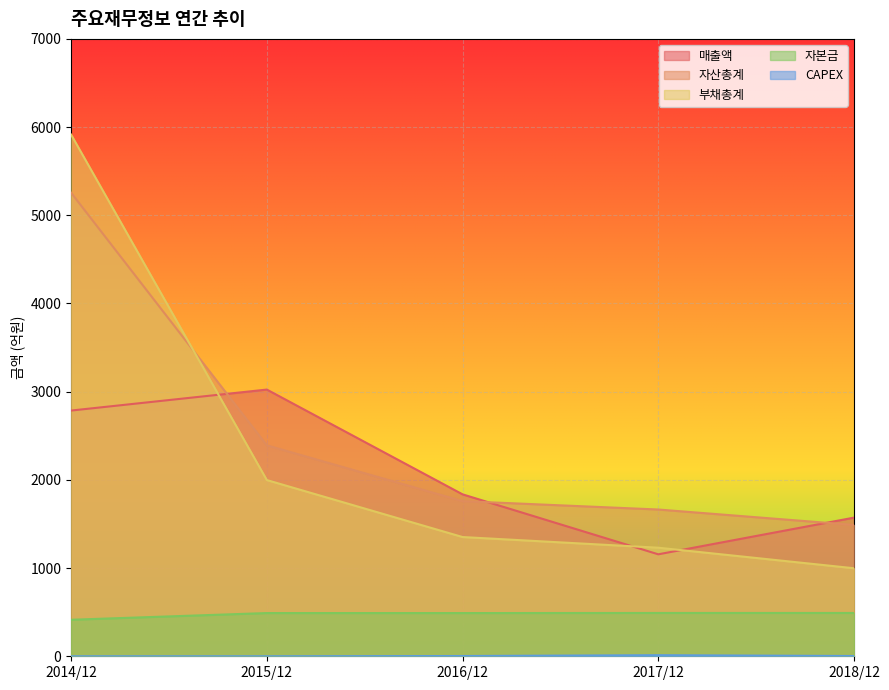

How many values in the 자산총계 series are below 1759?

2